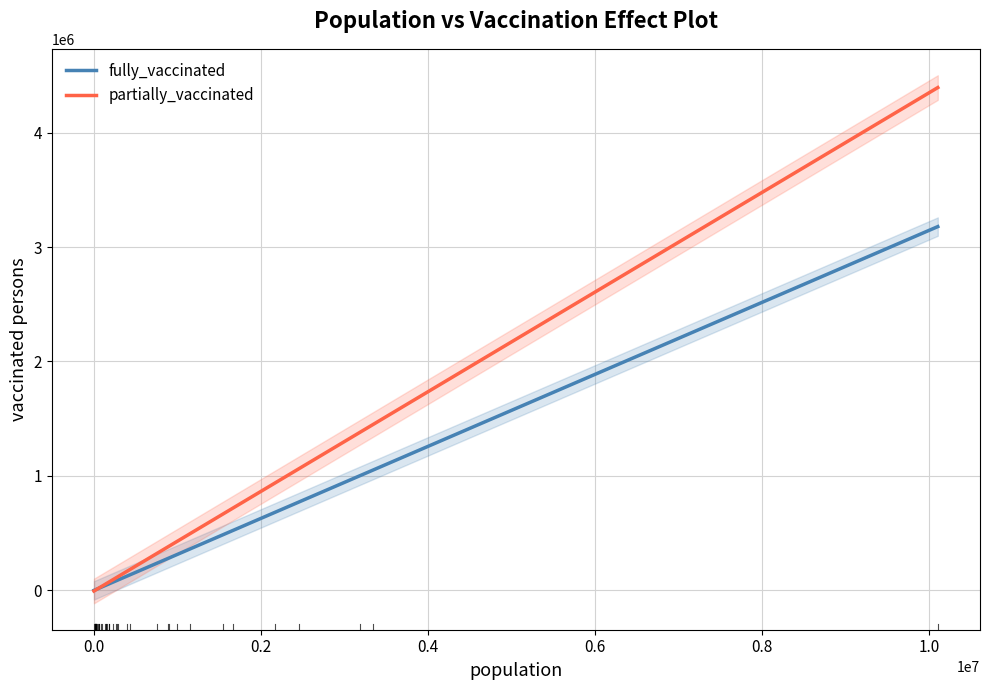

Is it true that partially_vaccinated equals 120832.2 at 27?

False